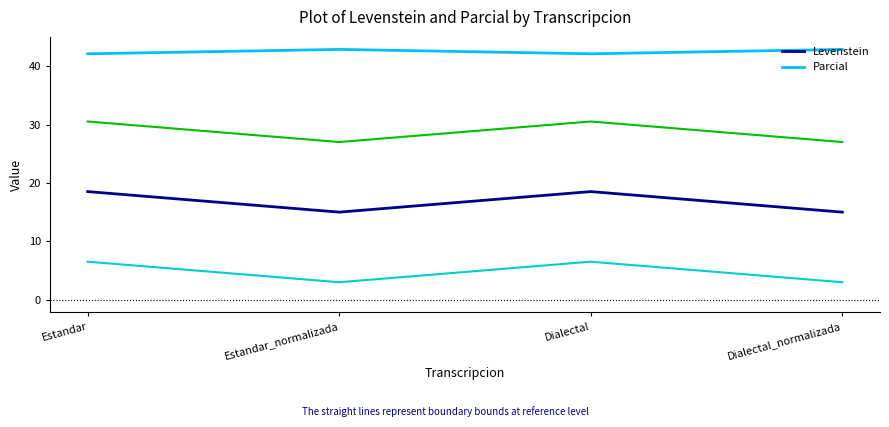

True or false: Levenstein has more than 0 interior local peaks.

True